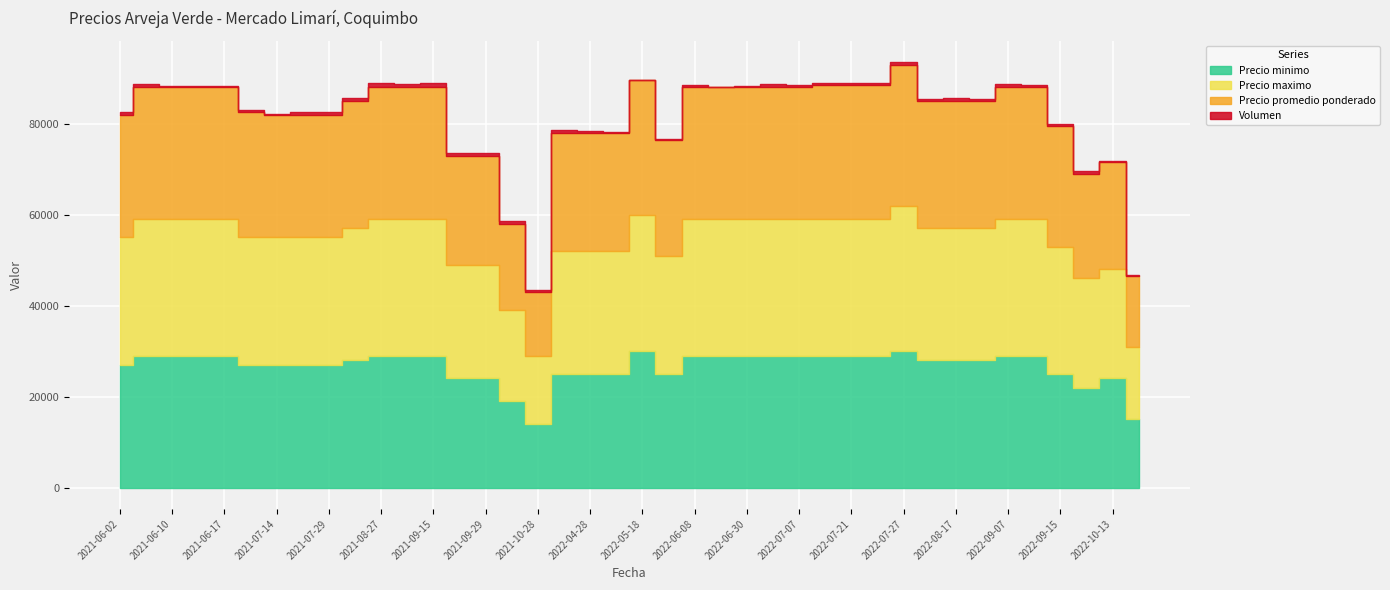

How many values in the Precio promedio ponderado series exceed 28000?

19